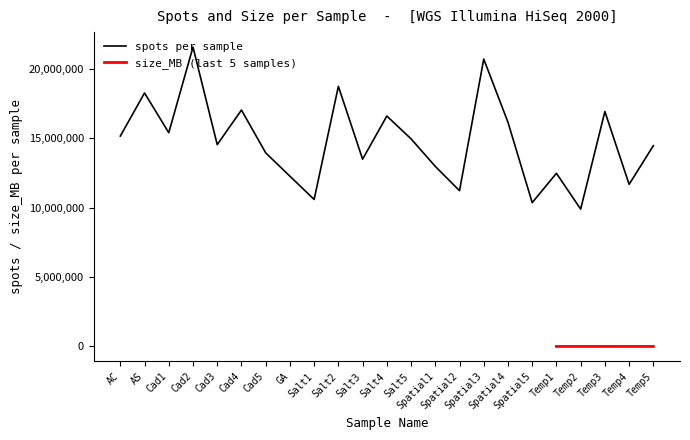

What is the greatest value displayed?

21547881